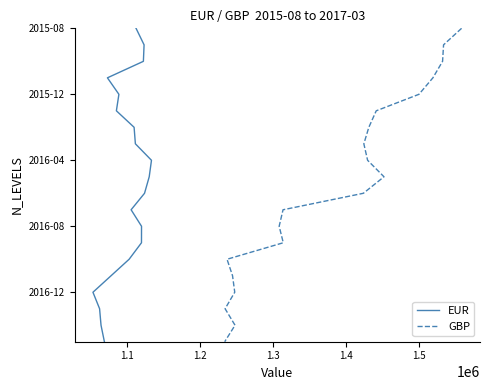

Does the chart display data point markers on the line(s)?

No